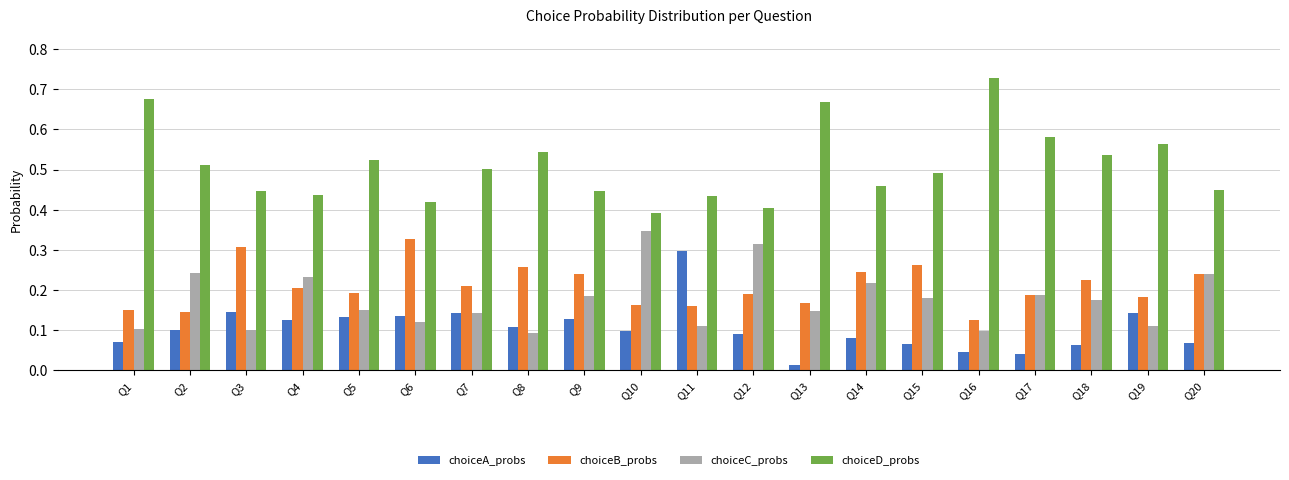

What is the total value across all series at Q6?

1.0